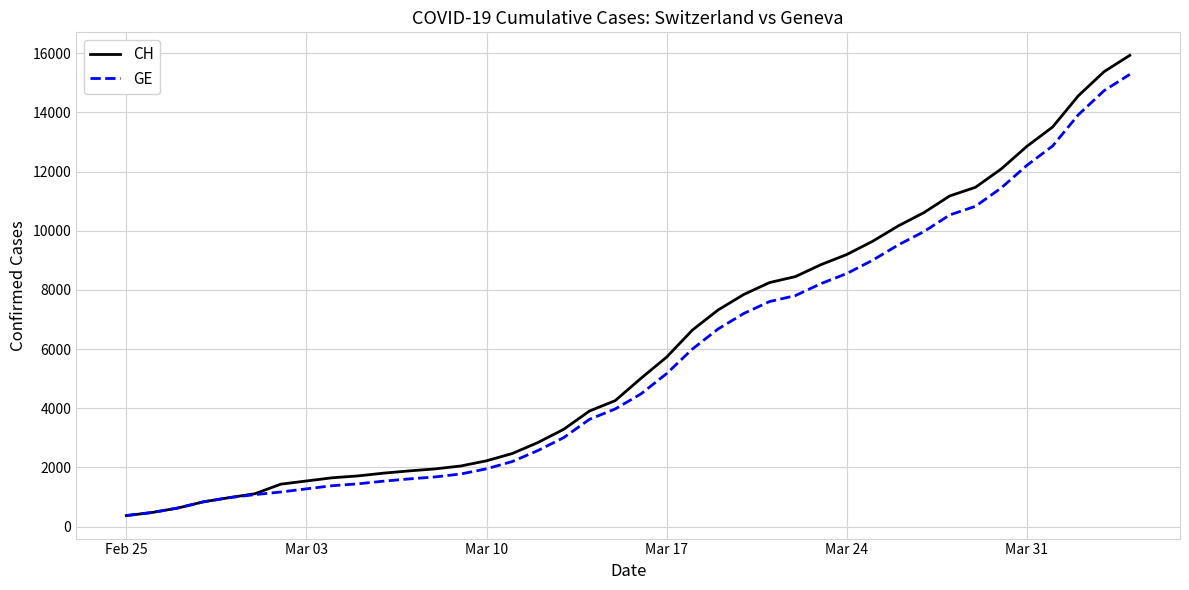

Which series has the widest spread of values?

CH